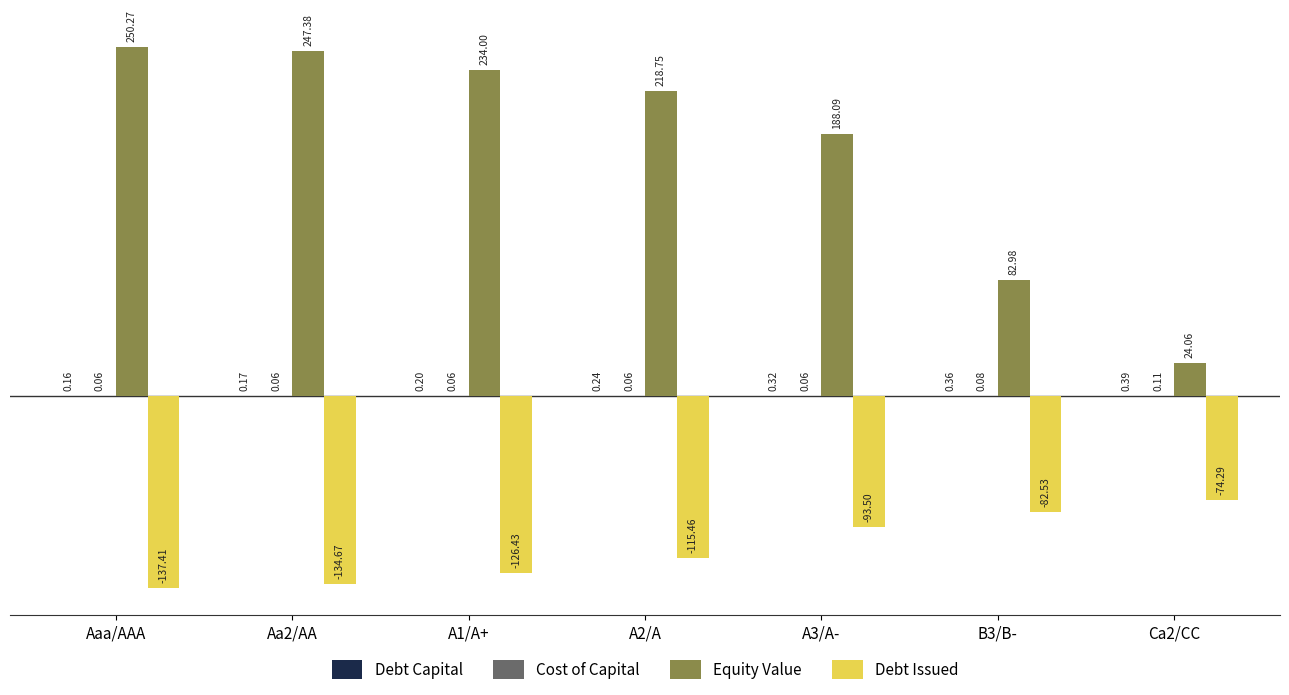

At which category does the chart reach its peak across all series?

Aaa/AAA